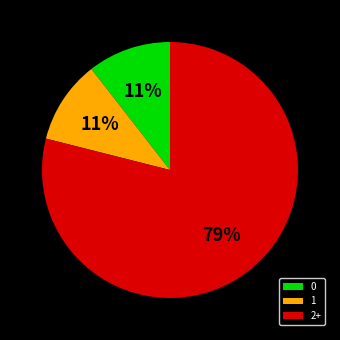

Which has a higher value, 0 or 2+?

2+